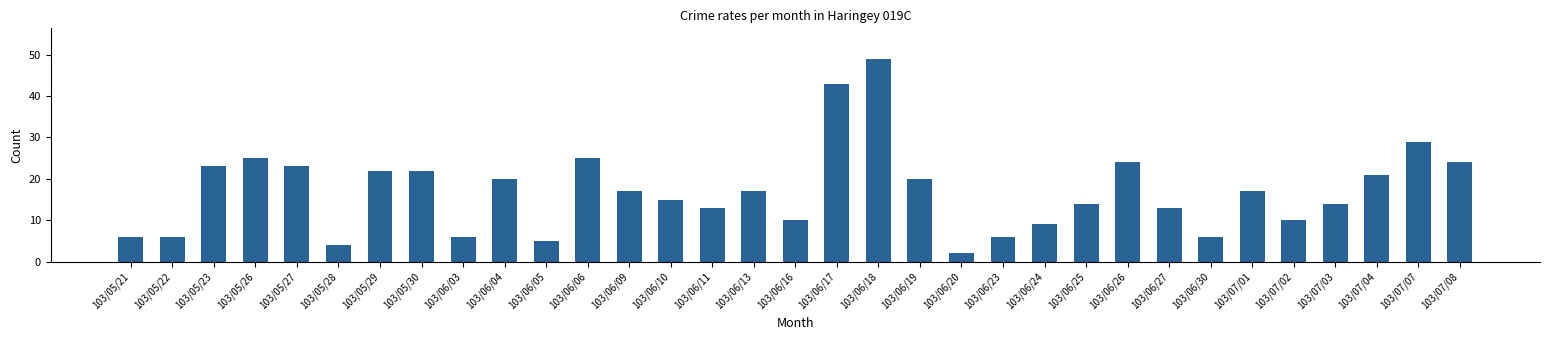

Which has a higher value, 103/06/09 or 103/05/28?

103/06/09